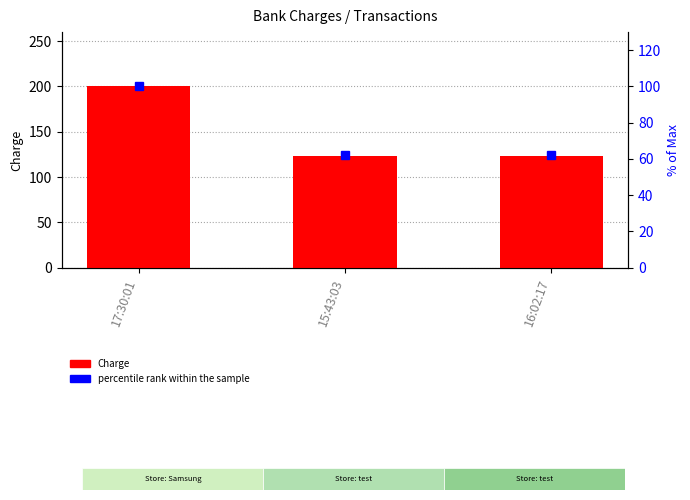

Rank the categories by value from highest to lowest.

17:30:01, 15:43:03, 16:02:17